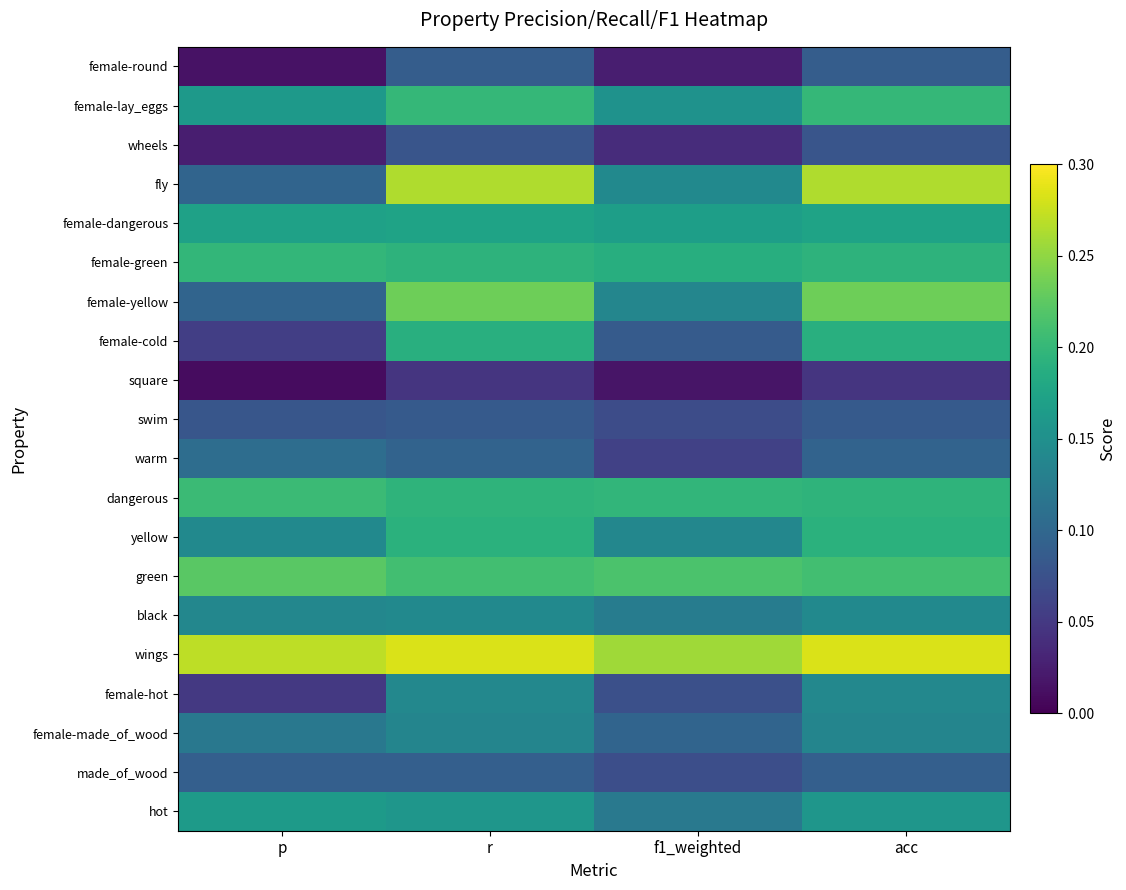

Reading right to left, extract all data points from this chart.

female-round: acc=0.1	f1_weighted=0.0	r=0.1	p=0.0
female-lay_eggs: acc=0.2	f1_weighted=0.2	r=0.2	p=0.2
wheels: acc=0.1	f1_weighted=0.0	r=0.1	p=0.0
fly: acc=0.3	f1_weighted=0.1	r=0.3	p=0.1
female-dangerous: acc=0.2	f1_weighted=0.2	r=0.2	p=0.2
female-green: acc=0.2	f1_weighted=0.2	r=0.2	p=0.2
female-yellow: acc=0.2	f1_weighted=0.1	r=0.2	p=0.1
female-cold: acc=0.2	f1_weighted=0.1	r=0.2	p=0.1
square: acc=0.0	f1_weighted=0.0	r=0.0	p=0.0
swim: acc=0.1	f1_weighted=0.1	r=0.1	p=0.1
warm: acc=0.1	f1_weighted=0.1	r=0.1	p=0.1
dangerous: acc=0.2	f1_weighted=0.2	r=0.2	p=0.2
yellow: acc=0.2	f1_weighted=0.1	r=0.2	p=0.1
green: acc=0.2	f1_weighted=0.2	r=0.2	p=0.2
black: acc=0.1	f1_weighted=0.1	r=0.1	p=0.1
wings: acc=0.3	f1_weighted=0.3	r=0.3	p=0.3
female-hot: acc=0.1	f1_weighted=0.1	r=0.1	p=0.0
female-made_of_wood: acc=0.1	f1_weighted=0.1	r=0.1	p=0.1
made_of_wood: acc=0.1	f1_weighted=0.1	r=0.1	p=0.1
hot: acc=0.2	f1_weighted=0.1	r=0.2	p=0.2